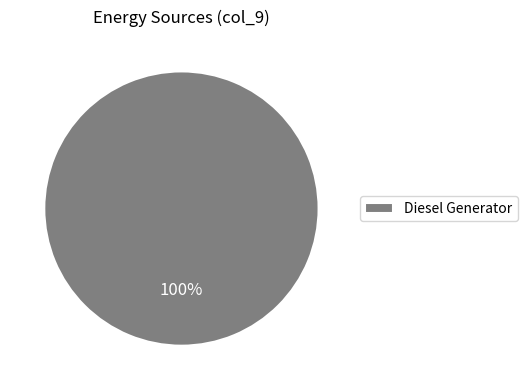

The Diesel Generator slice represents 100% of the pie. True or false?

True